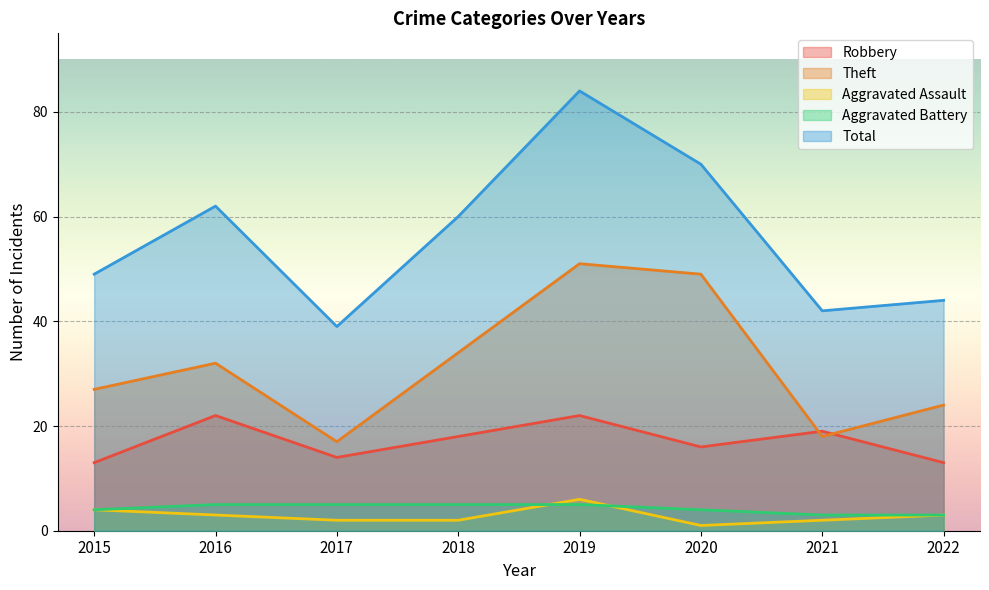

Is it true that Robbery equals 14 at 2017?

True